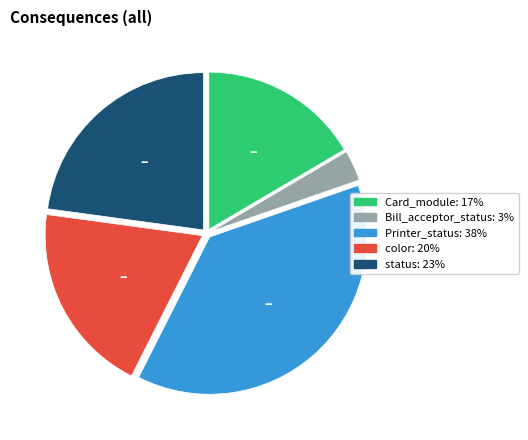

Is the sum of Printer_status and status greater than half?

Yes